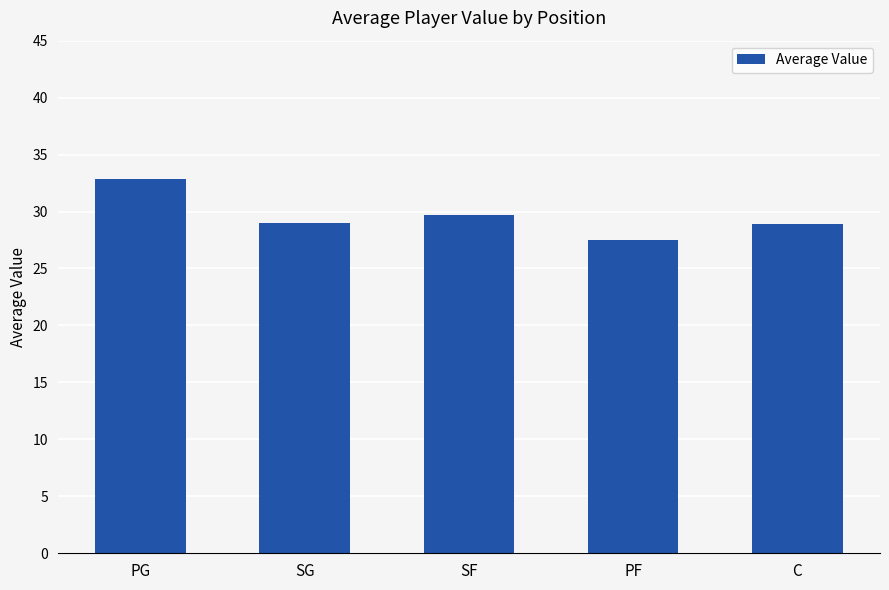

What position from the right is C?

1